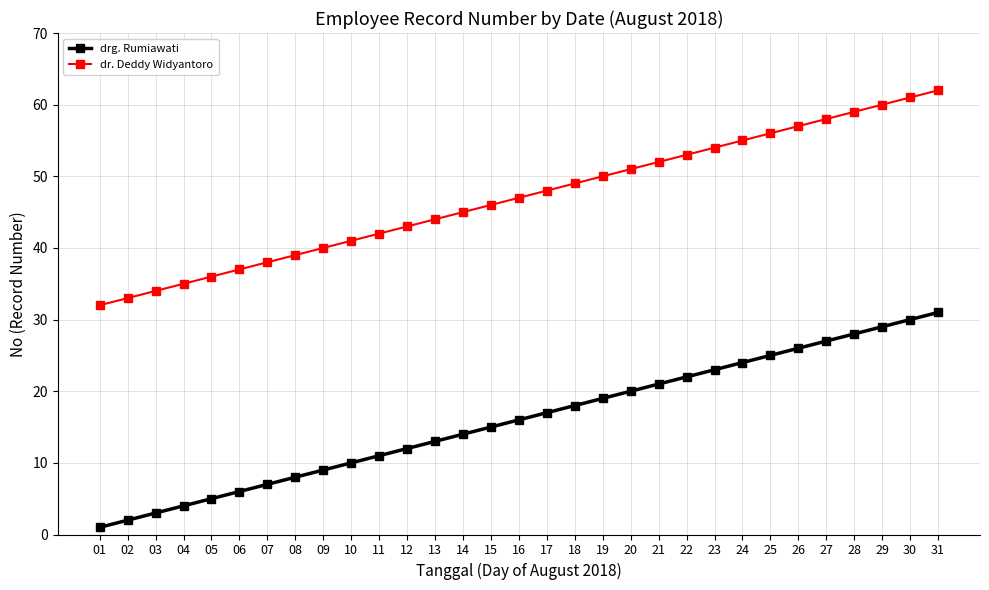

Rank the series by their average value, from lowest to highest.

drg. Rumiawati, dr. Deddy Widyantoro